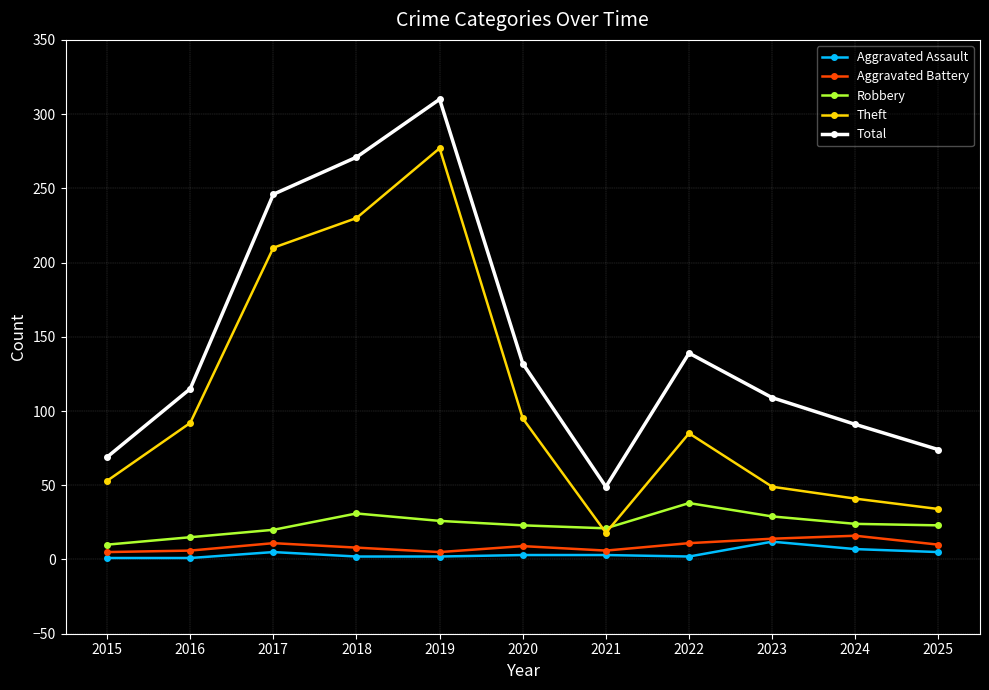

Which category has the highest value across all series?

2019